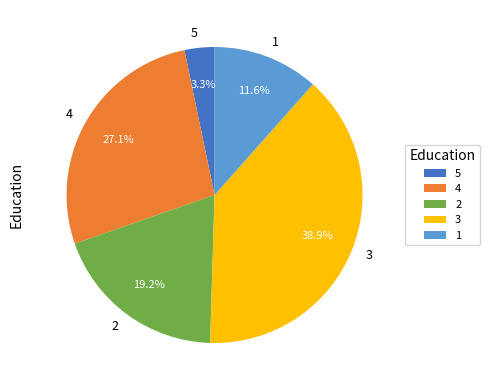

Is 3 the majority of the pie?

No